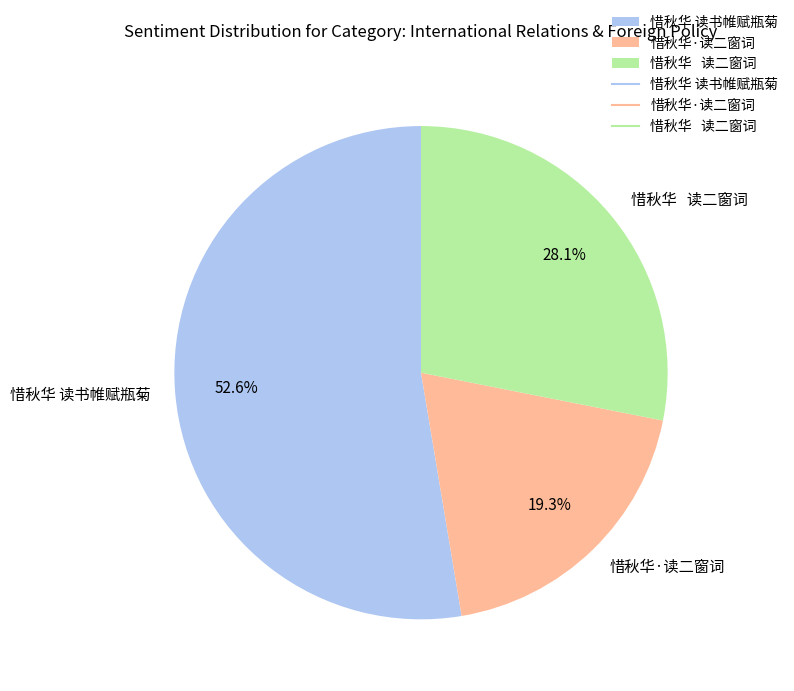

What portion of the pie excludes 惜秋华·读二窗词?

80.7%